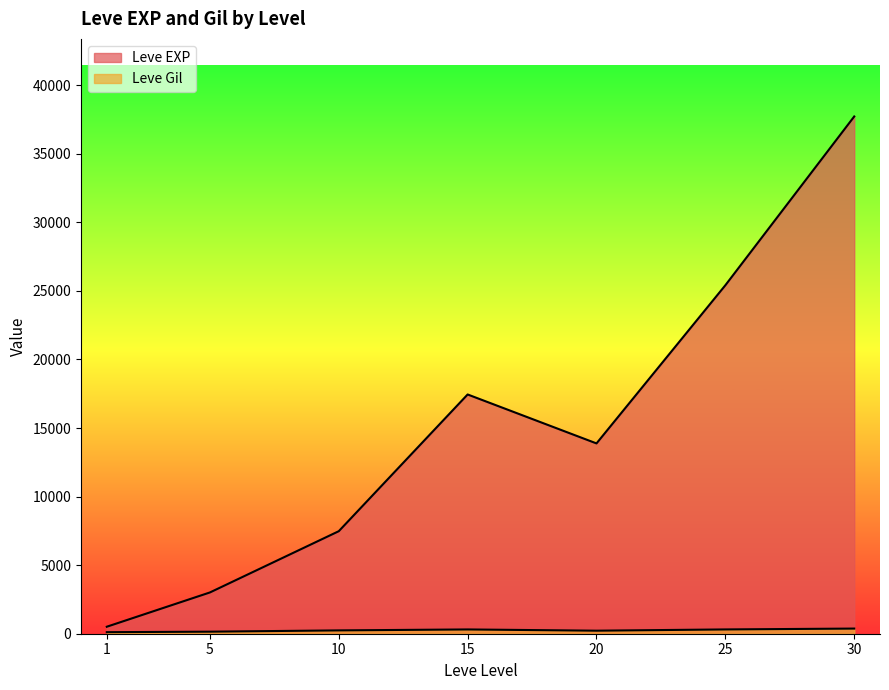

Which series has the largest range (max minus min)?

Leve EXP